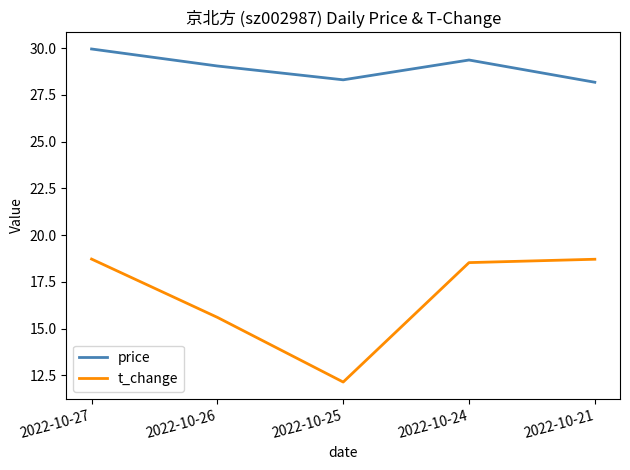

List the series in order of their peak value, highest first.

price, t_change